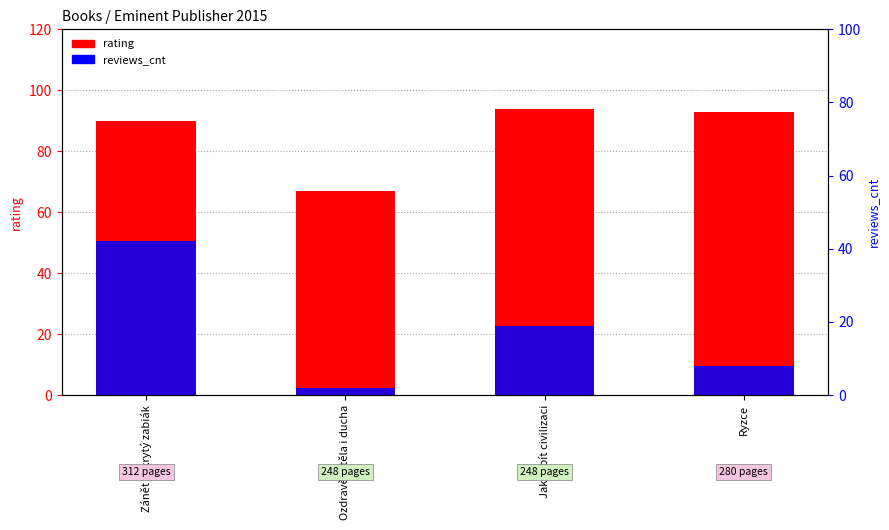

What is the maximum value for rating?

94